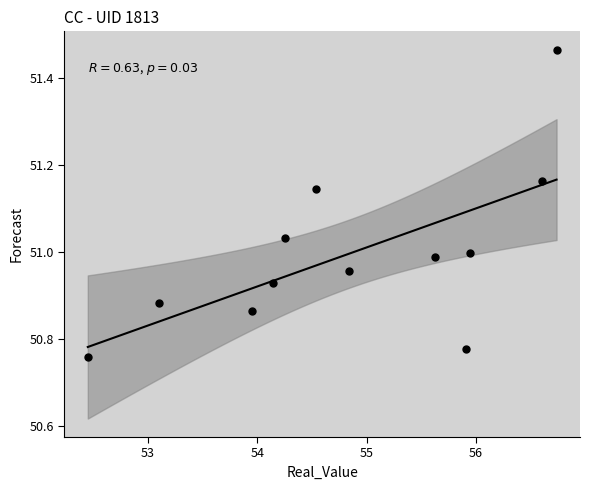

What is the range of Y values (max minus min)?

0.7